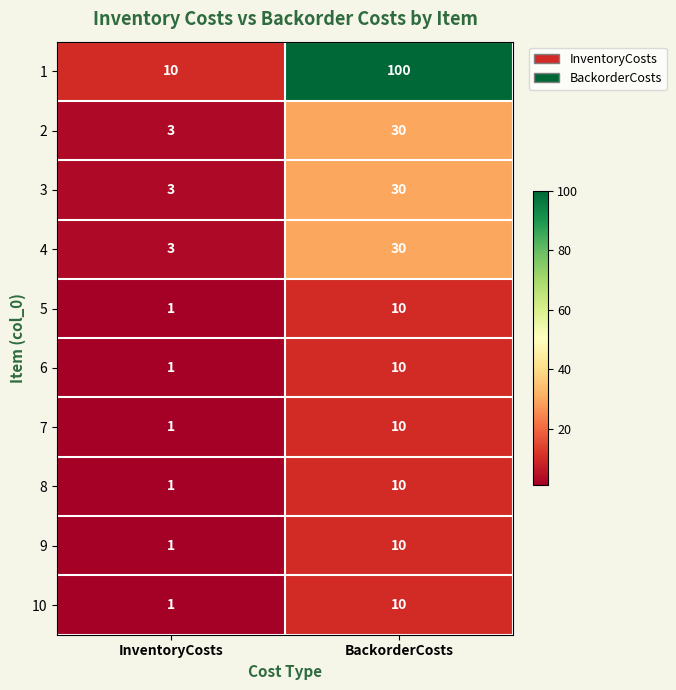

Which series has the largest range (max minus min)?

1